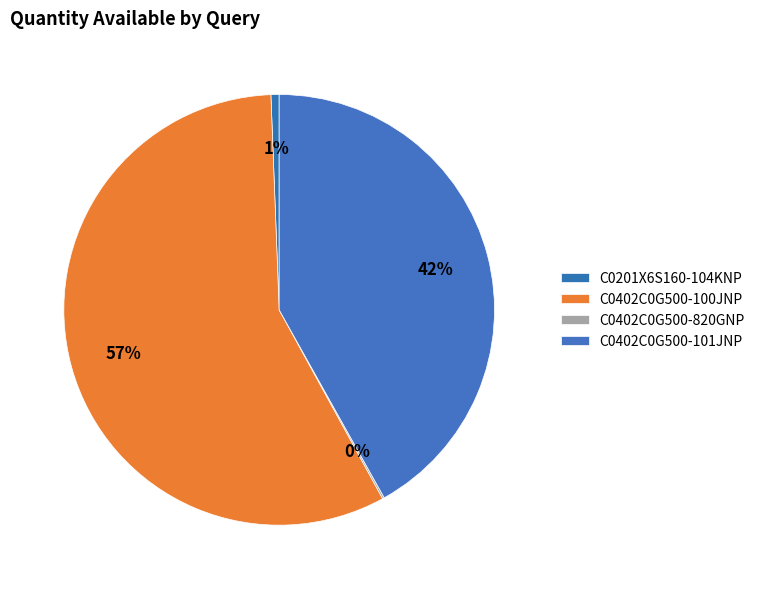

How much of the chart is everything except C0402C0G500-101JNP?

58.1%